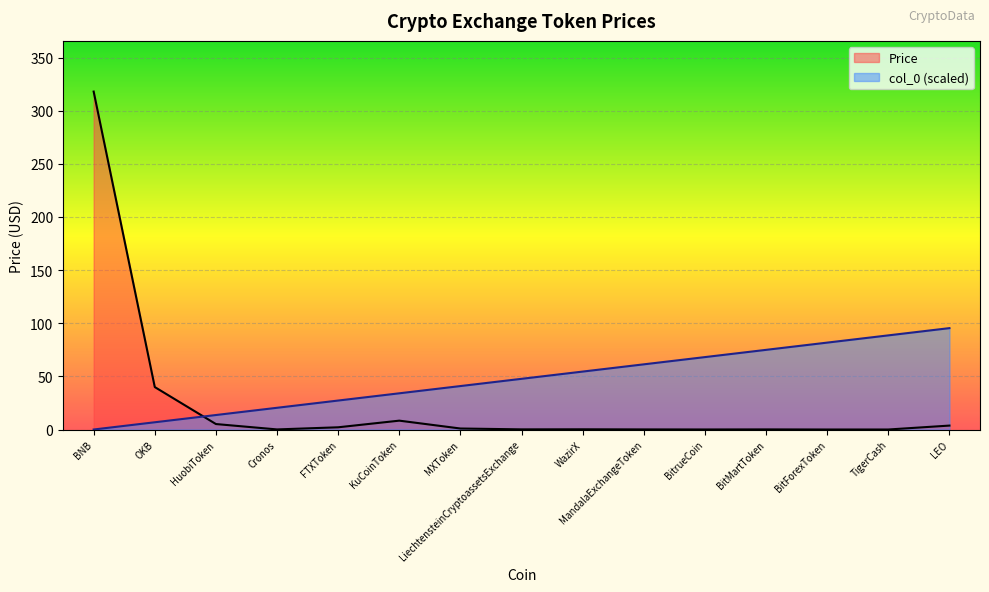

What is the label of the 15th point from the left?

LEO